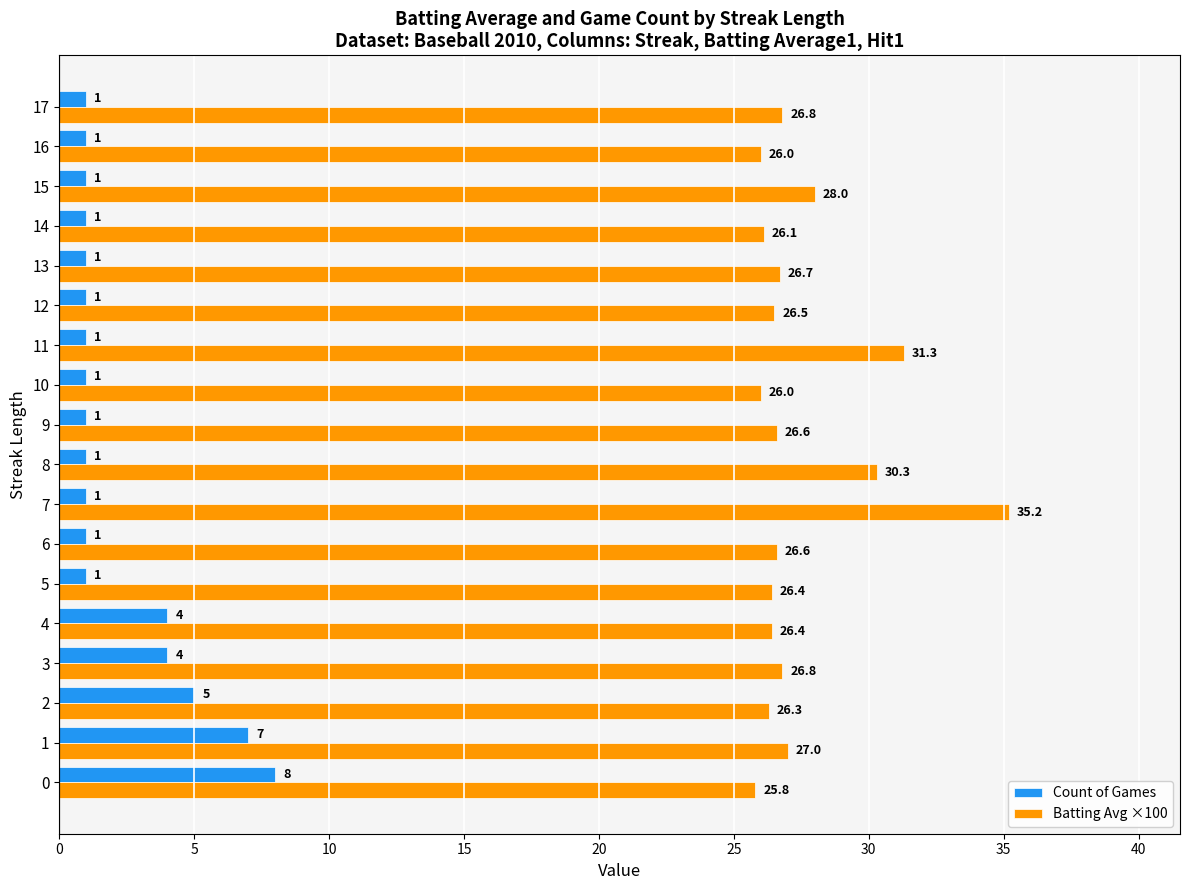

What is the difference between the maximum and minimum values in the Count of Games series?

7.0